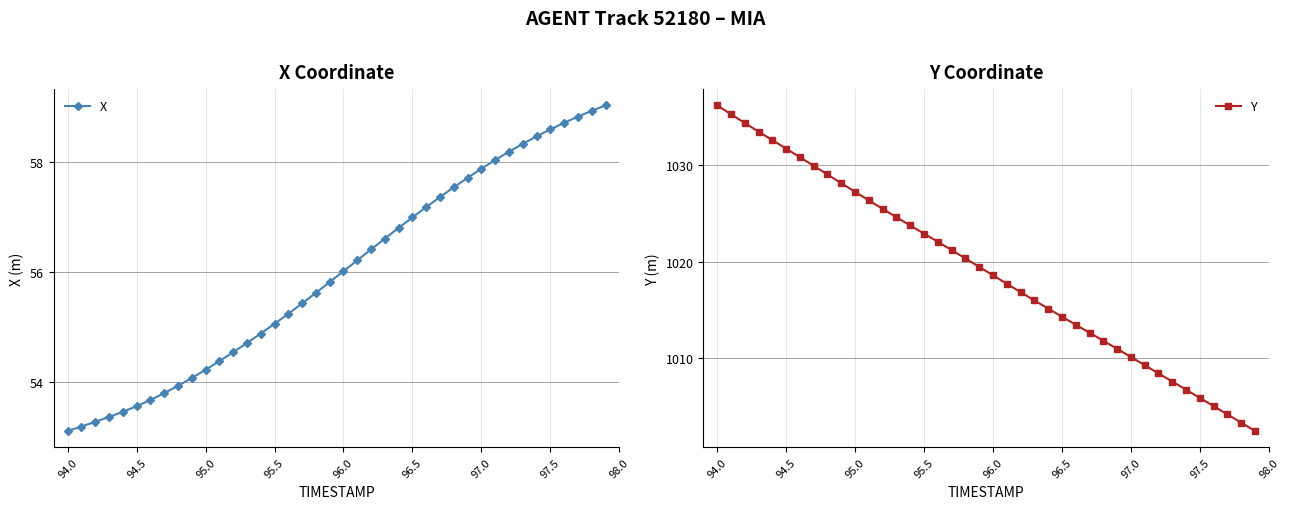

True or false: Y has more than 2 interior local peaks.

False